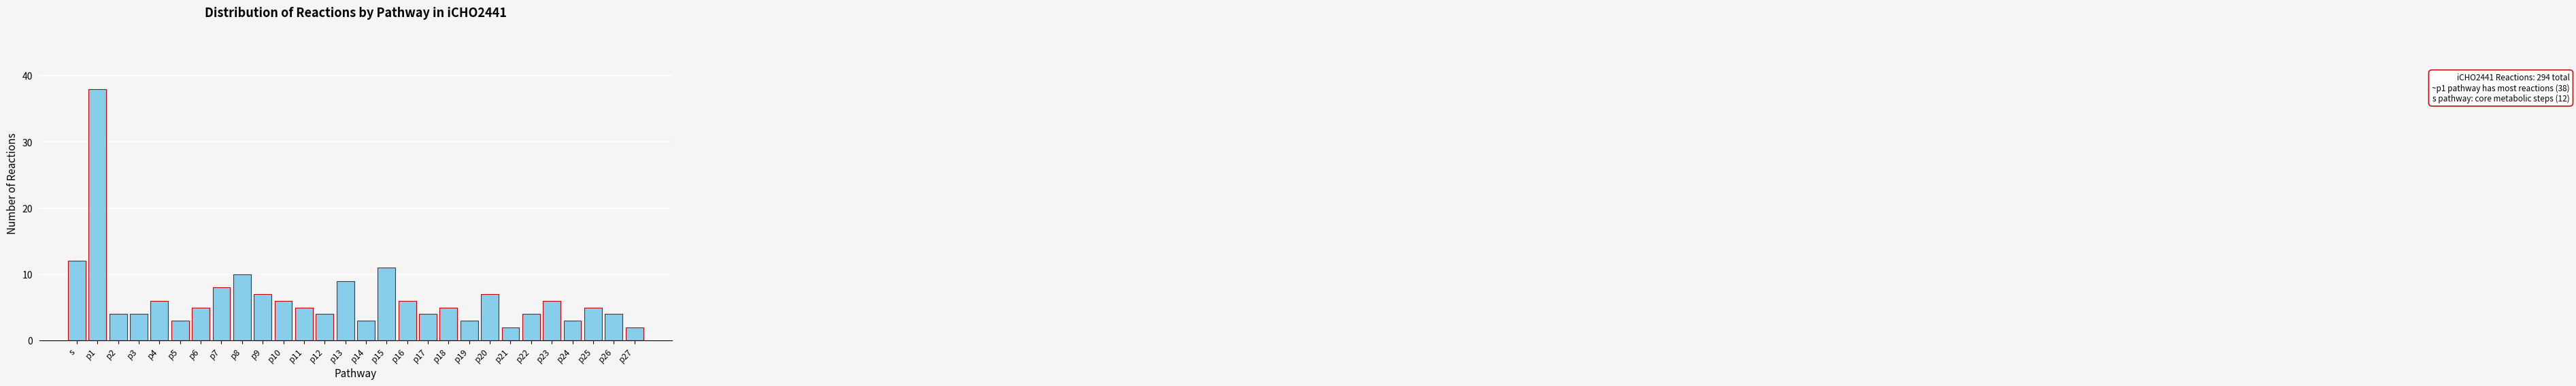

Reading left to right, what are all the values shown in this chart?

12	38	4	4	6	3	5	8	10	7	6	5	4	9	3	11	6	4	5	3	7	2	4	6	3	5	4	2